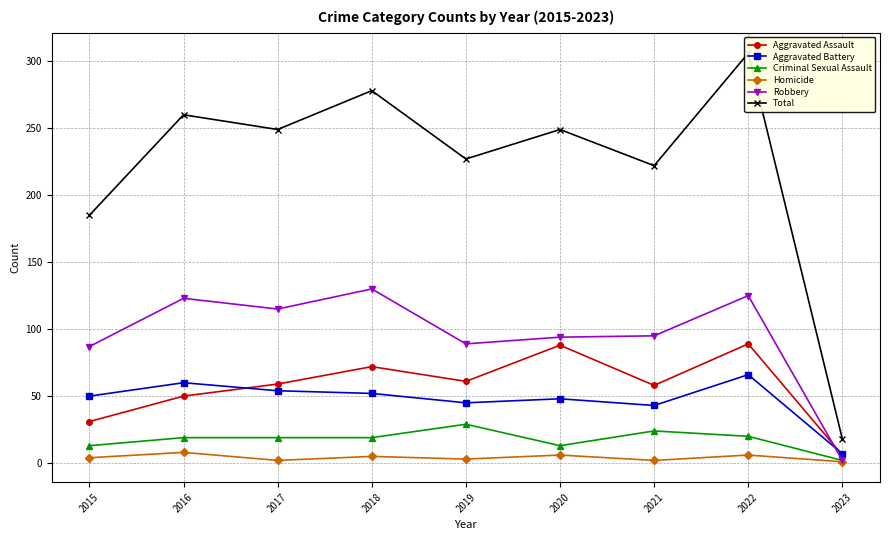

Which series has the largest total across all categories?

Total